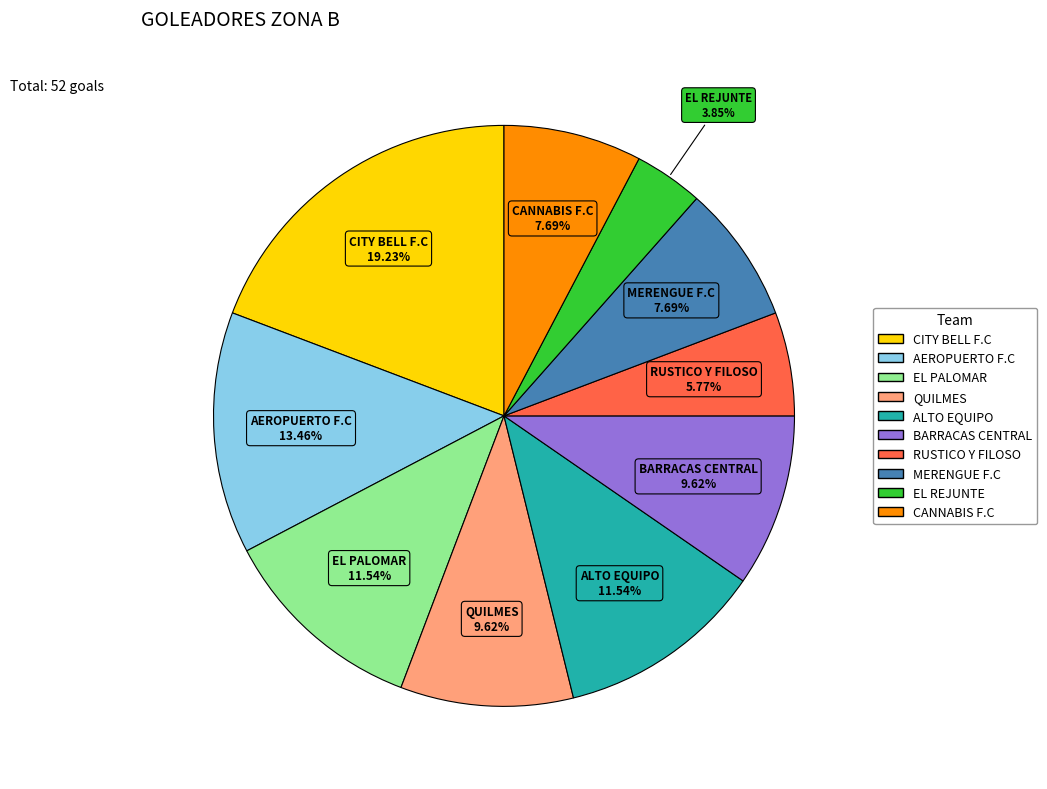

Does any single category account for the majority?

No